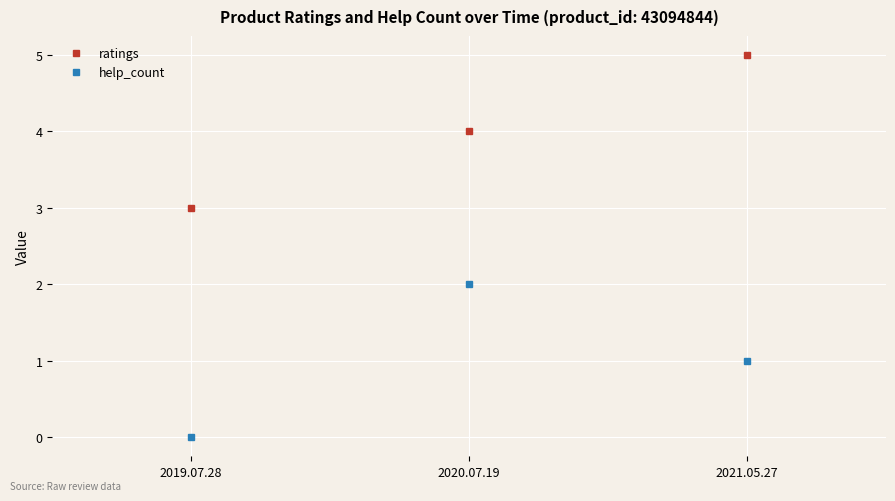

What value does the ratings series have at 2021.05.27?

5